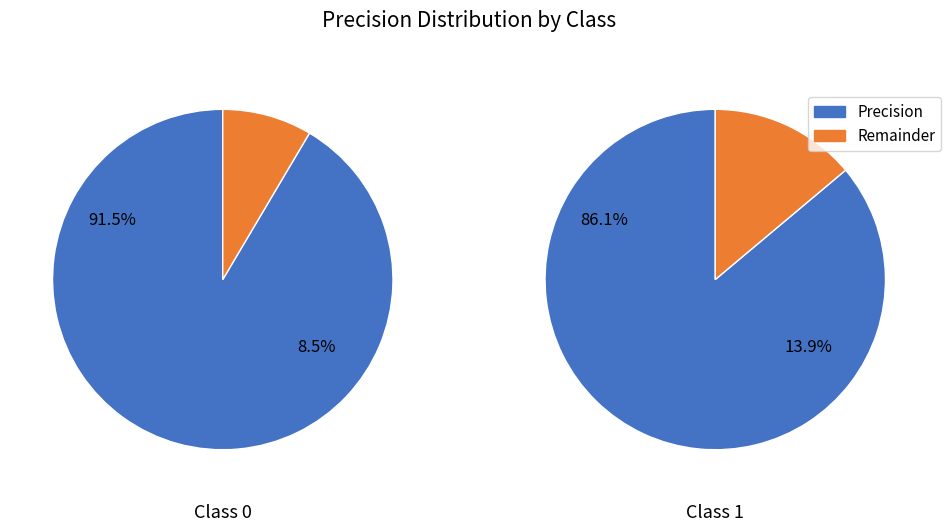

True or false: 0 accounts for 52% of the total.

True